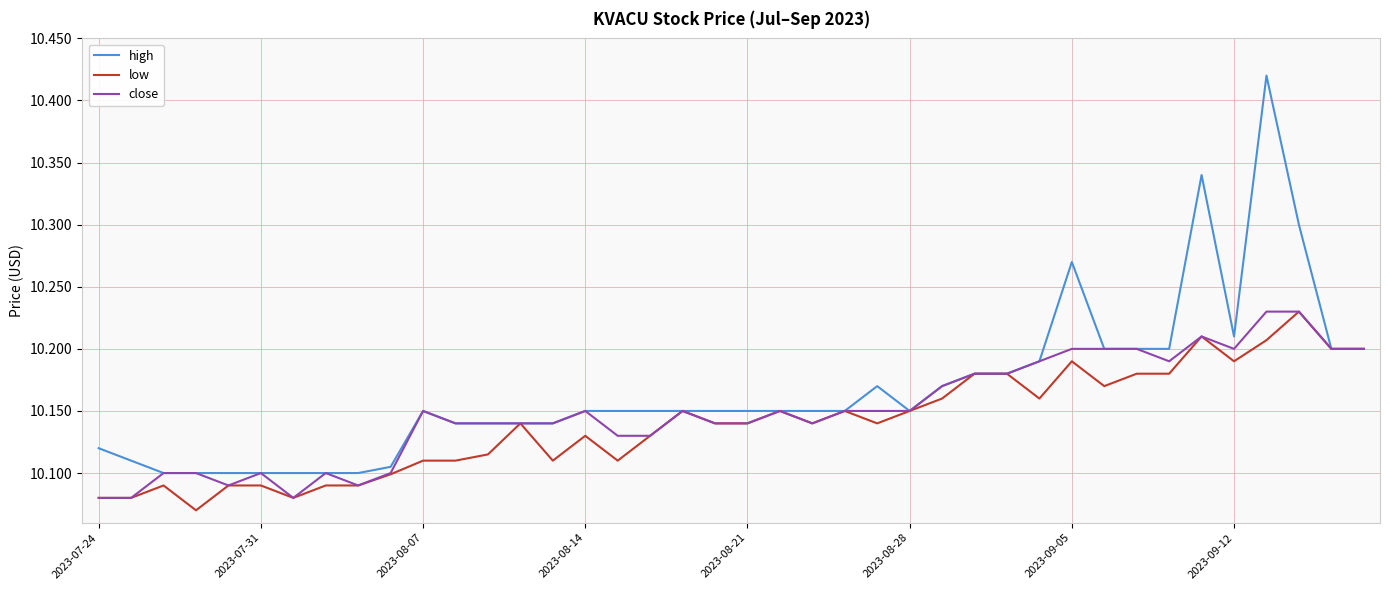

Which series has the largest range (max minus min)?

high